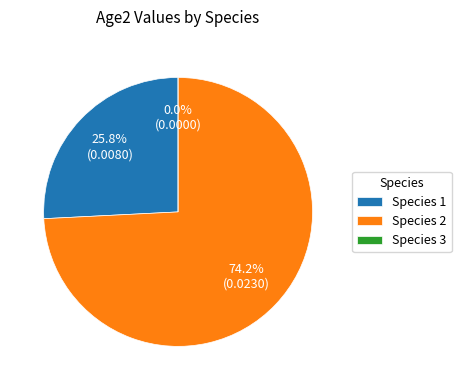

Which has a higher value, Species 2 or Species 3?

Species 2